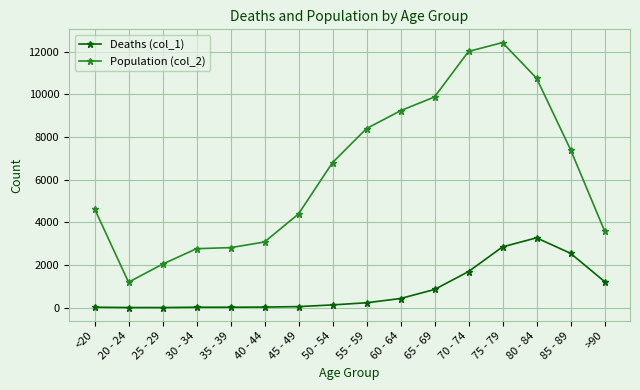

What is the approximate value of Deaths (col_1) at 75 - 79?

2848